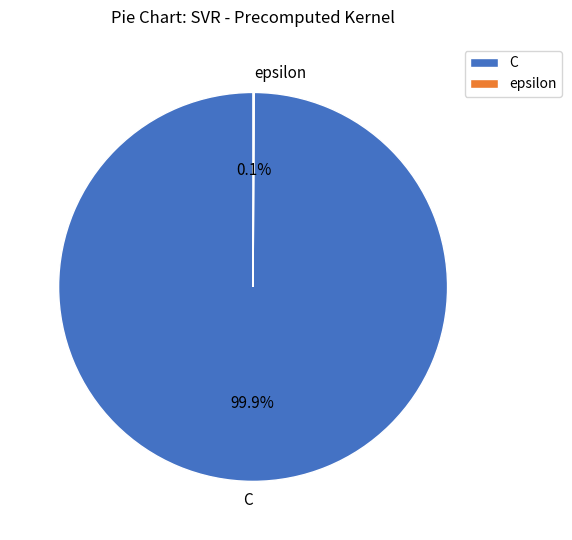

Is there any slice that represents more than half of the pie?

Yes